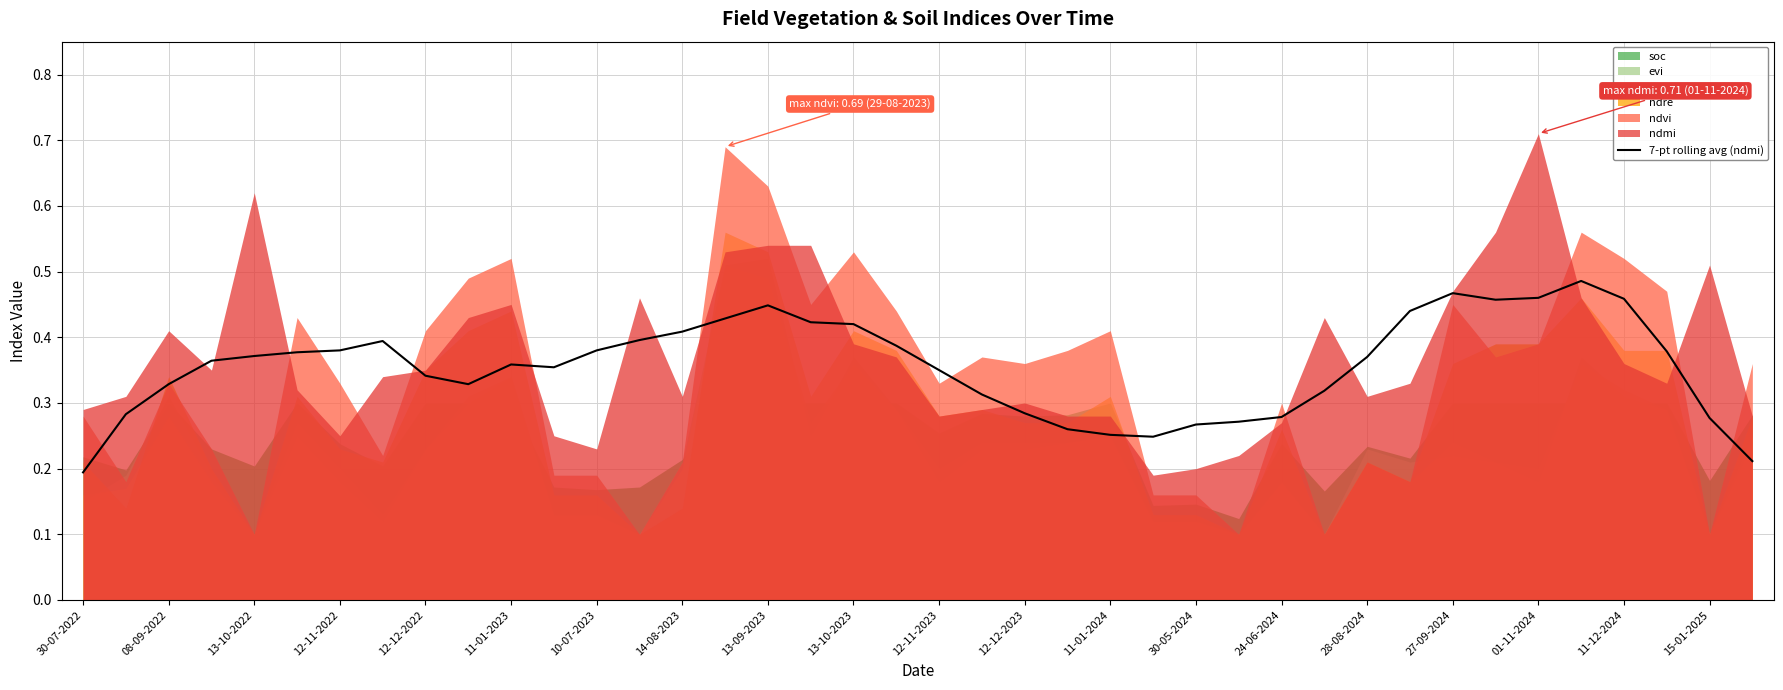

True or false: 7-pt rolling avg (ndmi) has a value of 0.1 at 15-01-2025.

False